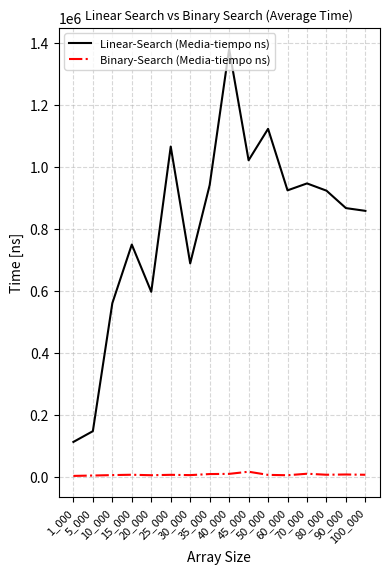

What value does the Linear-Search (Media-tiempo ns) series have at 1_000?

111600.0